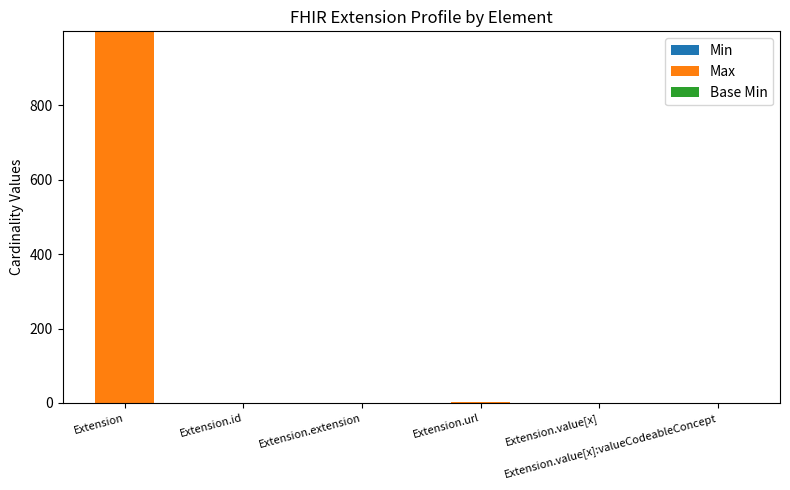

Which has a higher value, Extension.id or Extension.value[x]:valueCodeableConcept?

Extension.id